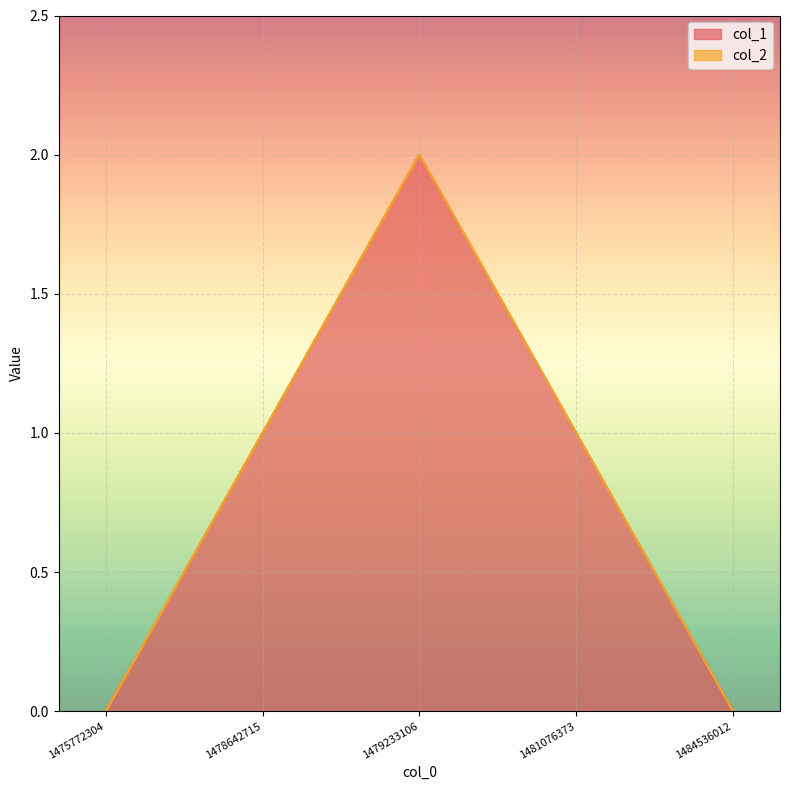

What is the change in value from 1478642715 to 1479233106?

+1